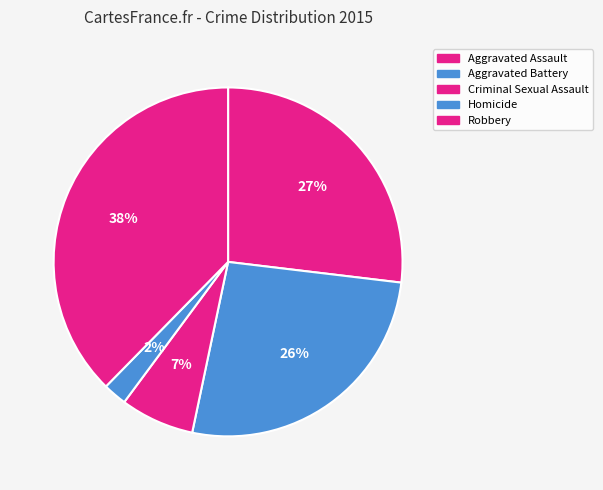

To the nearest percent, what portion does Aggravated Assault represent?

27%